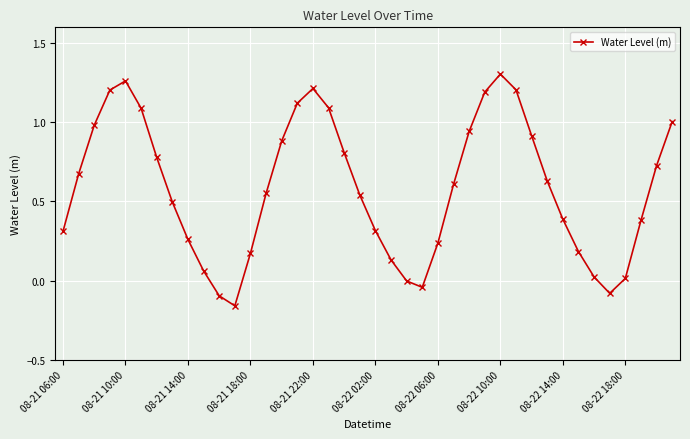

What is the difference between the maximum and minimum values?

1.5